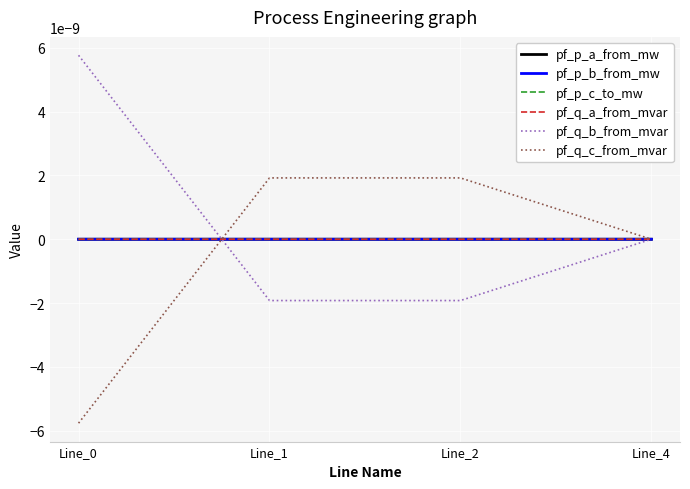

Does the chart display data point markers on the line(s)?

No